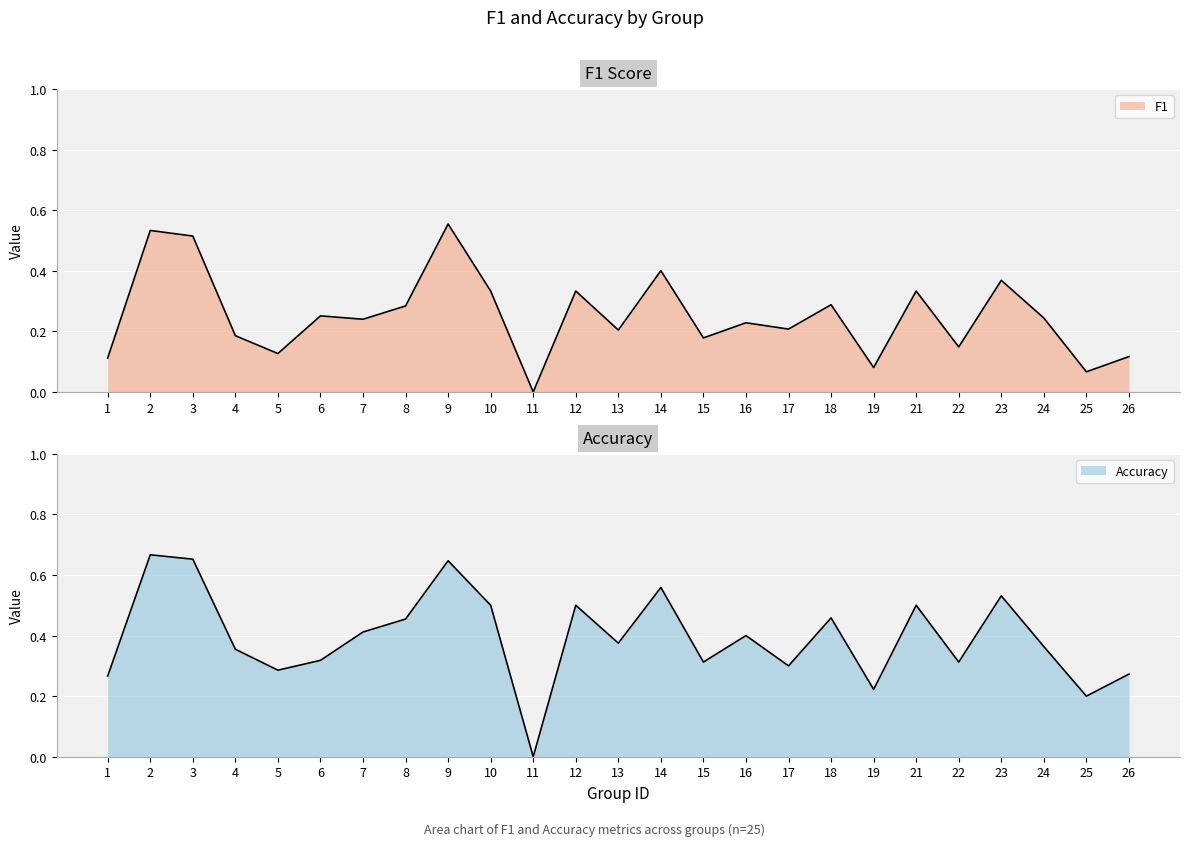

The accuracy series shows 0.5 at 8. True or false?

True